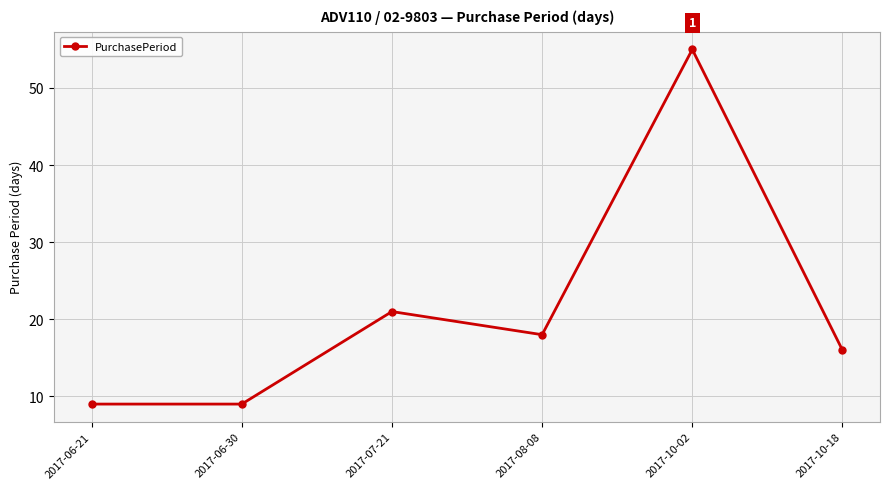

The chart shows a value of 26 at 2017-10-18. True or false?

False